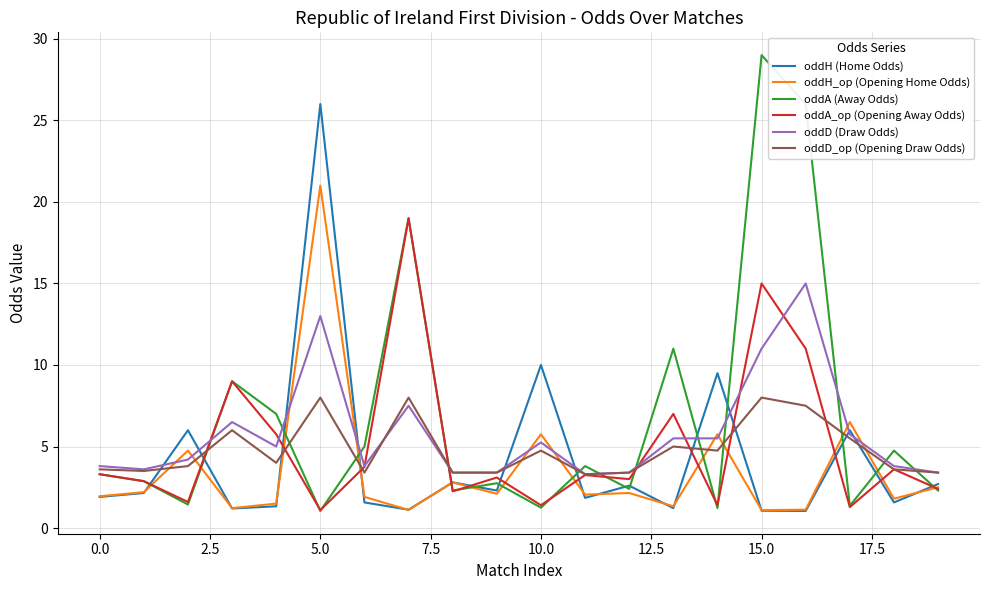

Which series has the largest range (max minus min)?

oddA (Away Odds)